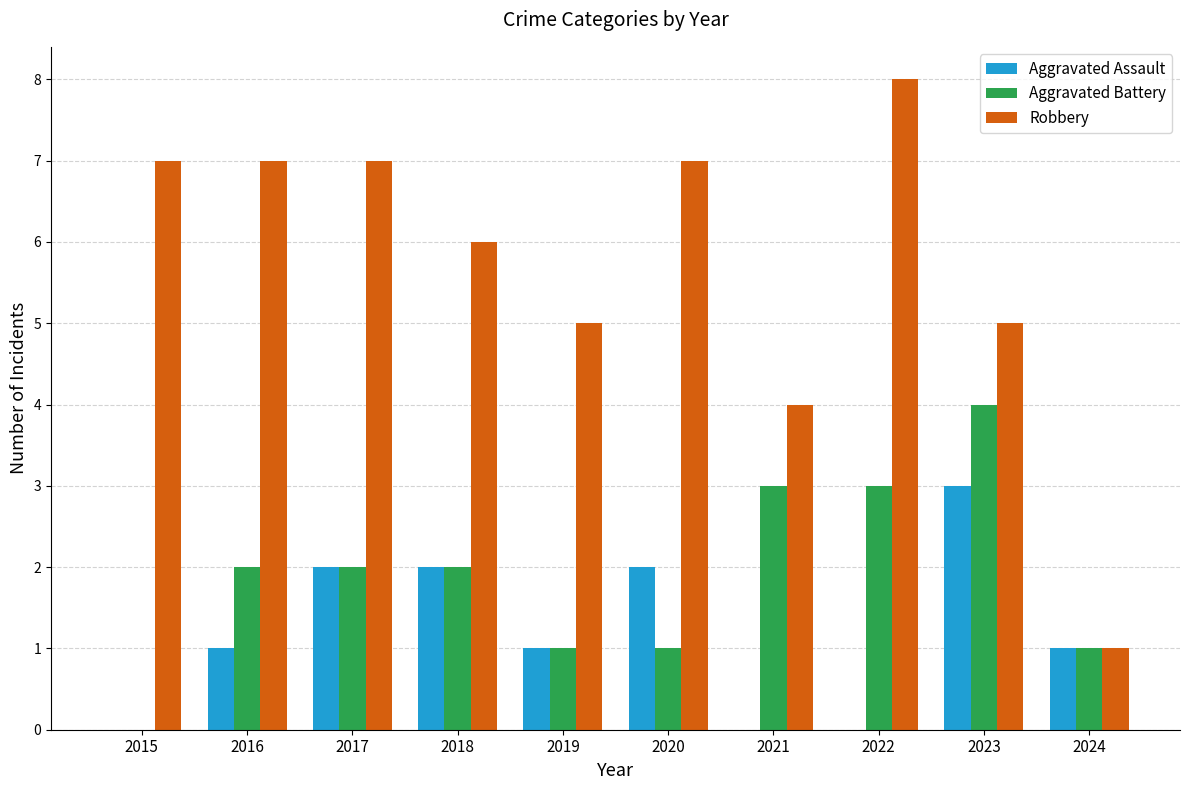

What is the sum of all Aggravated Battery values?

19